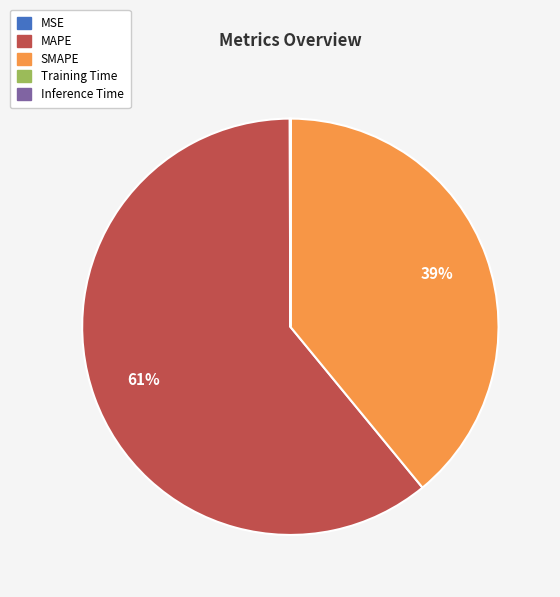

Does MAPE represent more than half of the total?

Yes